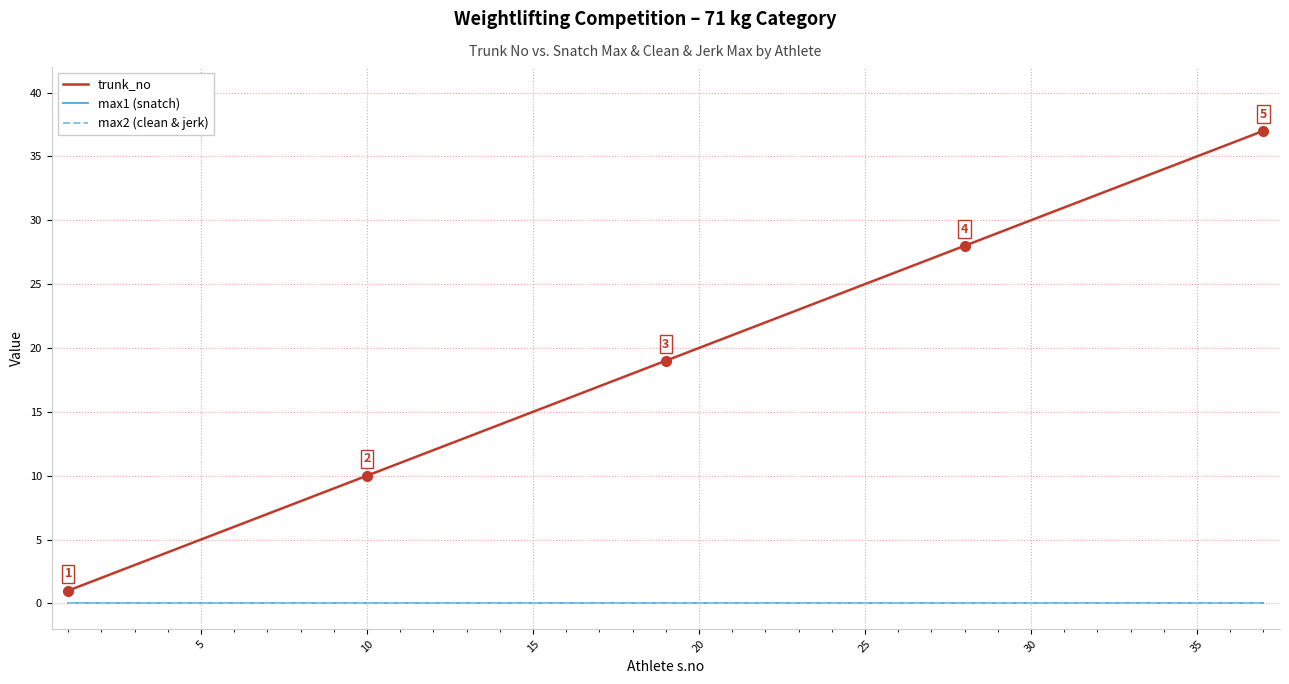

What is the maximum value shown in the chart?

37